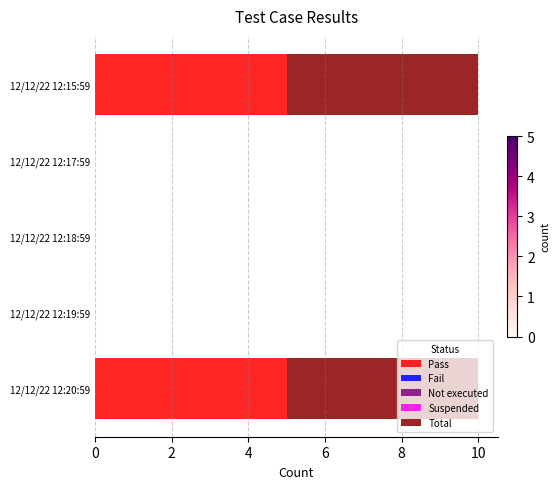

True or false: Pass has a value of 2 at 12/12/22 12:19:59.

False